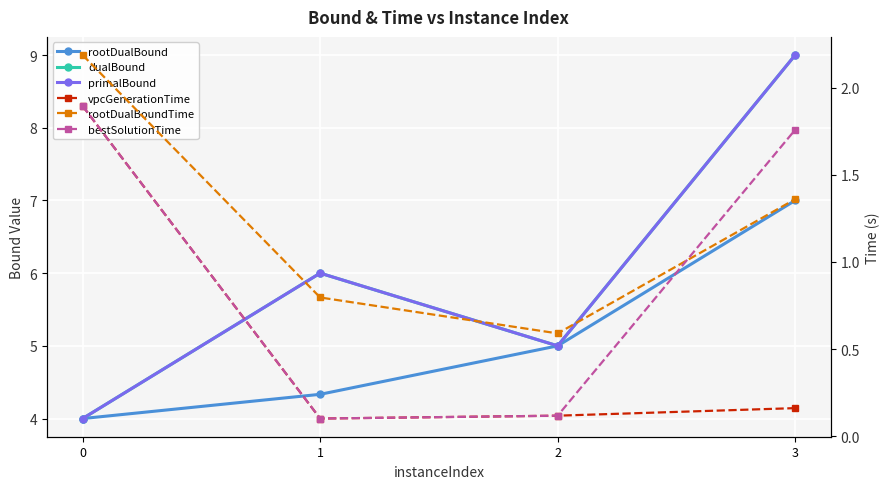

What is the difference between the maximum and minimum values in the rootDualBoundTime series?

1.6